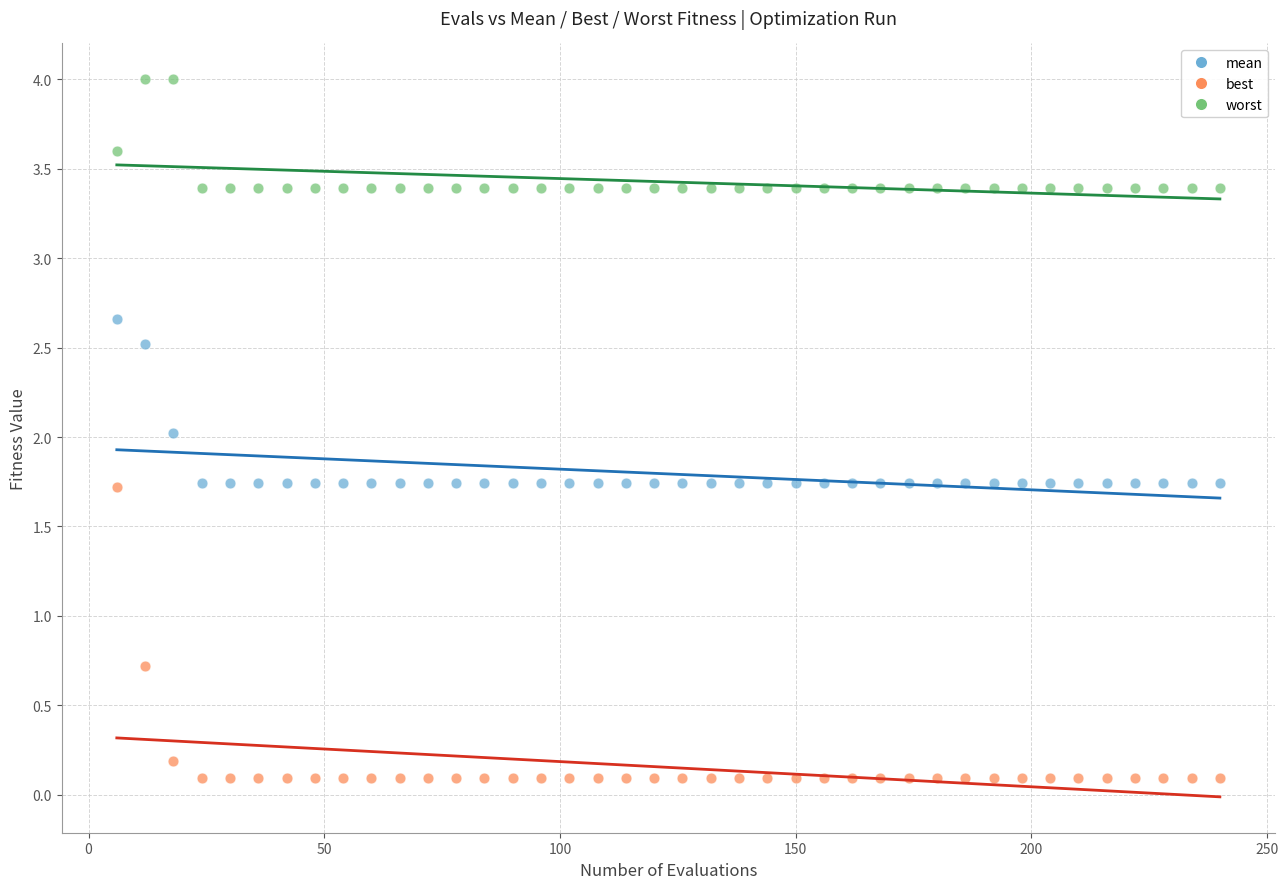

Across all data points, what is the range of X values (max minus min)?

234.0